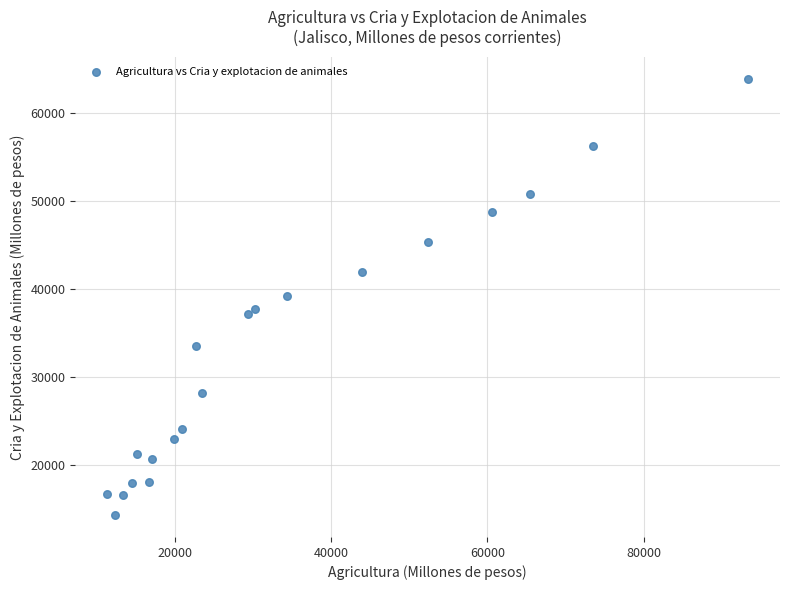

What is the range of Y values (max minus min)?

49698.9